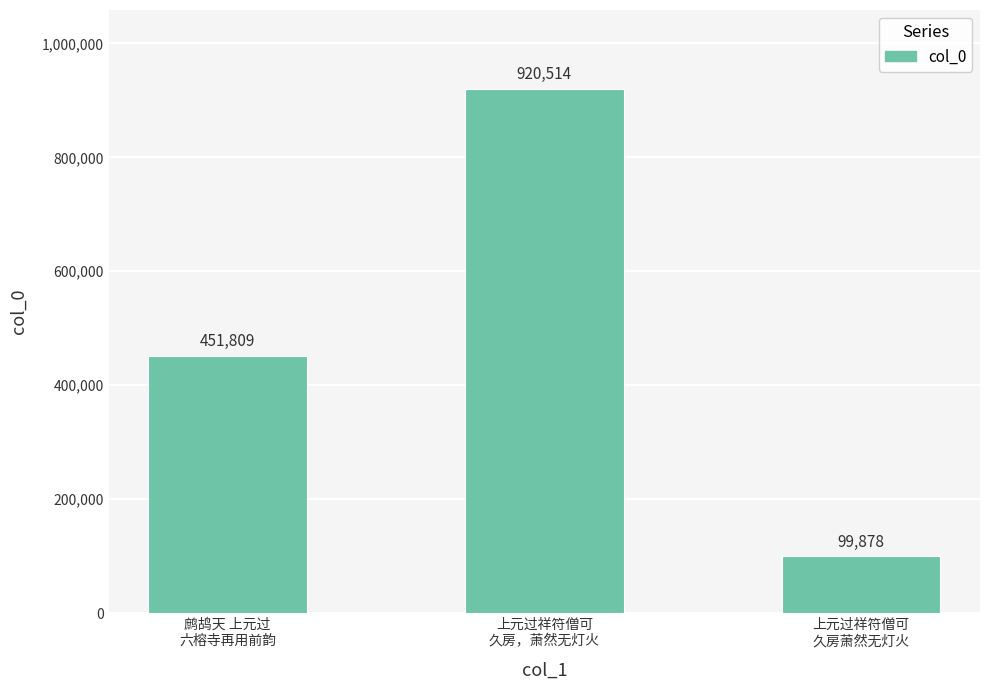

Rank the categories by value from lowest to highest.

上元过祥符僧可
久房萧然无灯火, 鹧鸪天 上元过
六榕寺再用前韵, 上元过祥符僧可
久房，萧然无灯火